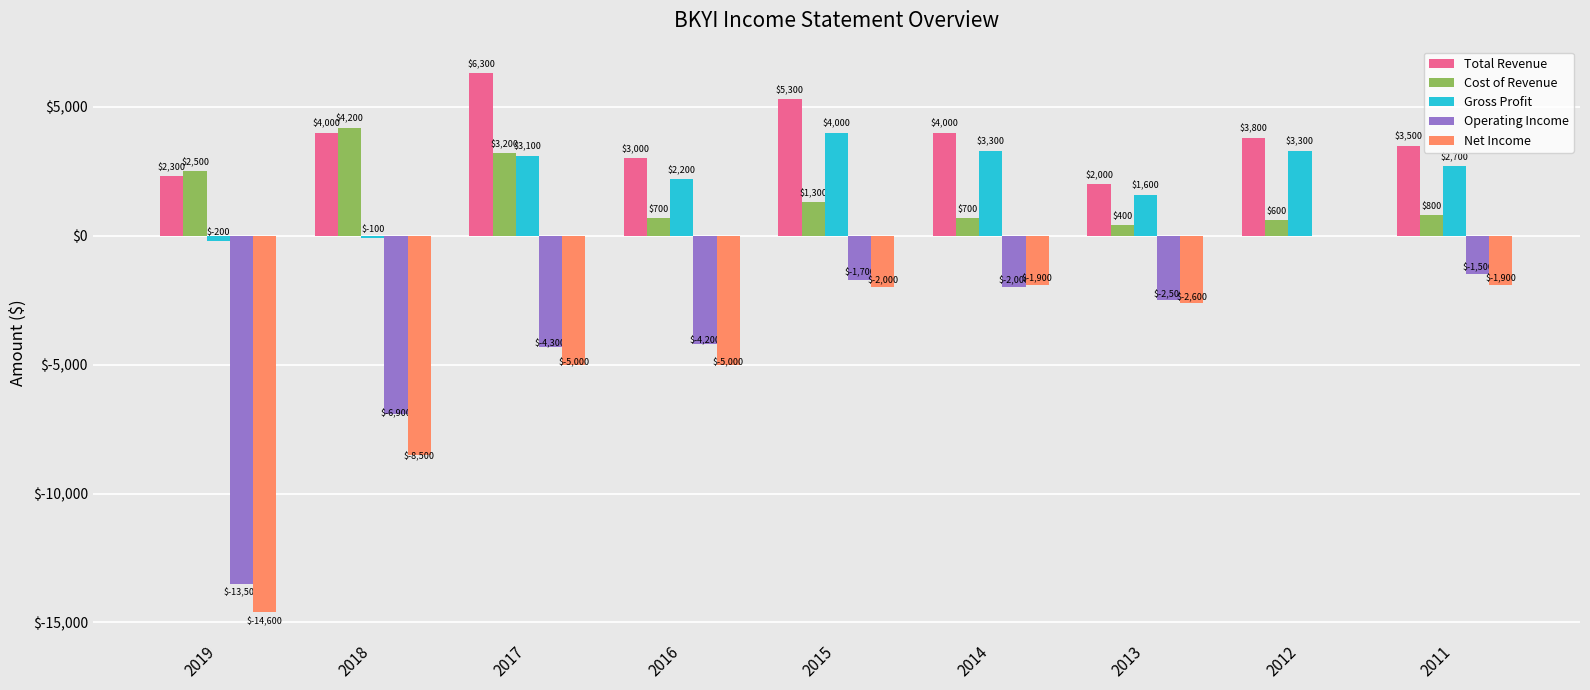

What is the greatest value displayed?

6300